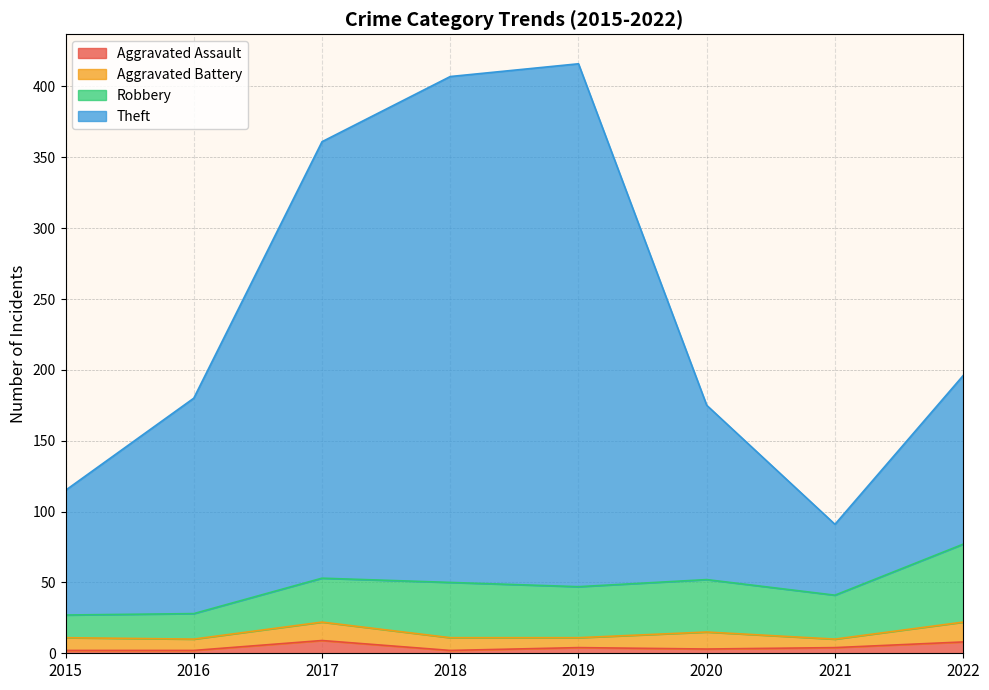

How many interior local valleys does the Theft series have?

1